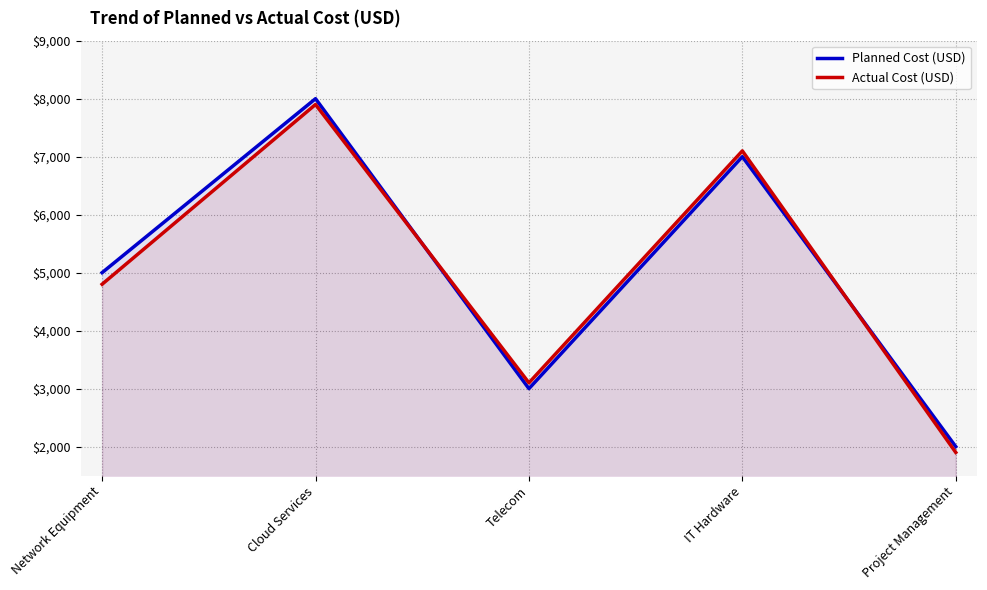

Does the chart have visible grid lines?

Yes